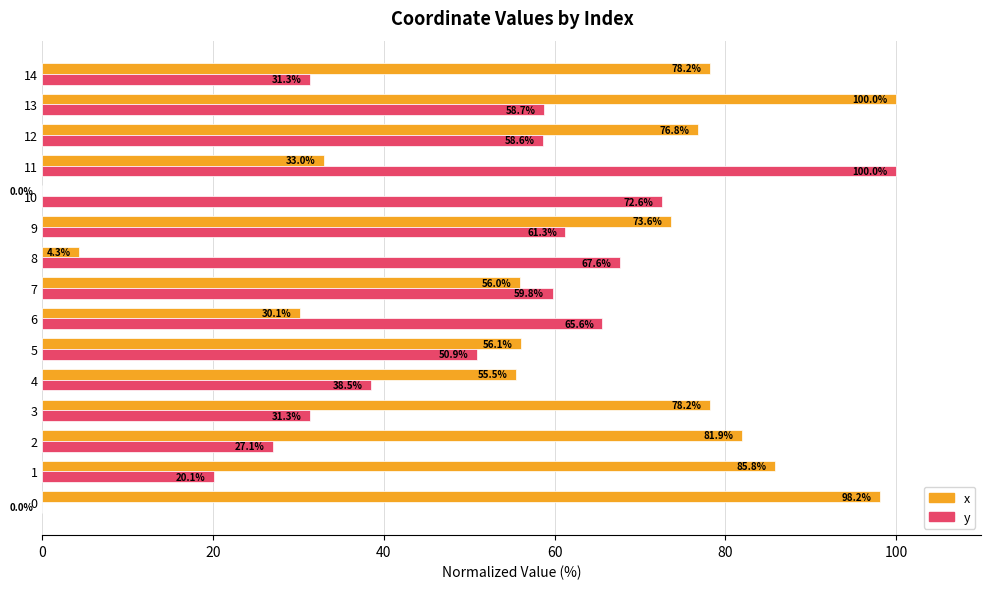

What is the sum of the y values at 0 and 7?

59.8